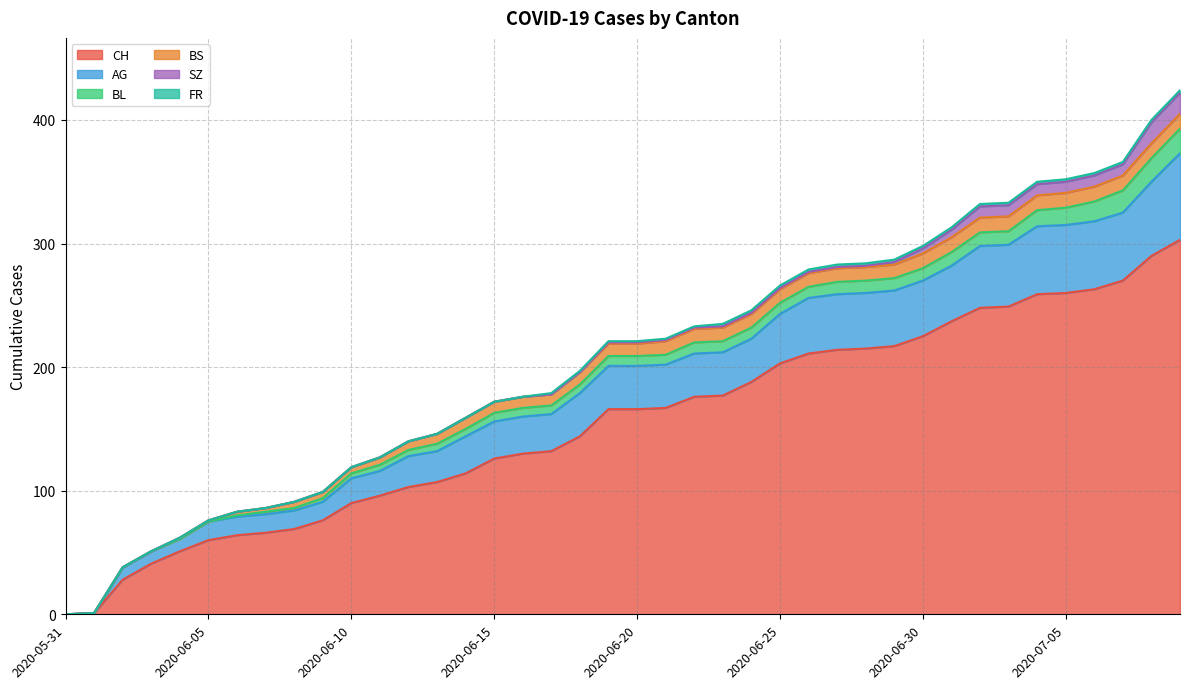

What is the highest value of the BL series?

20